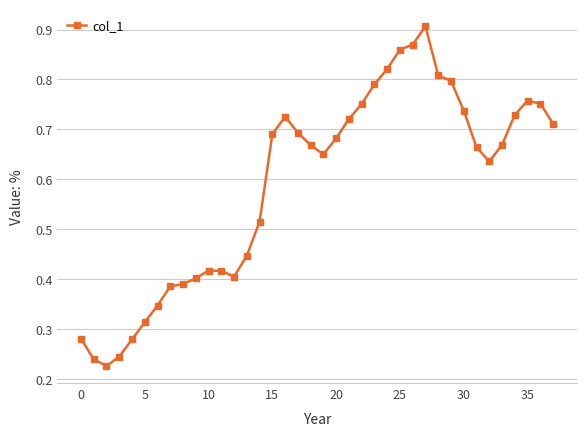

How many values are between 0 and 1?

38